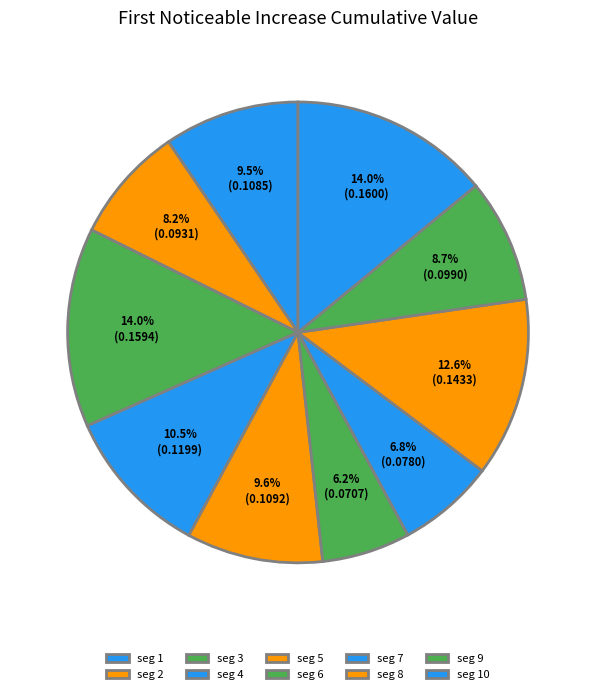

Does any single category account for the majority?

No